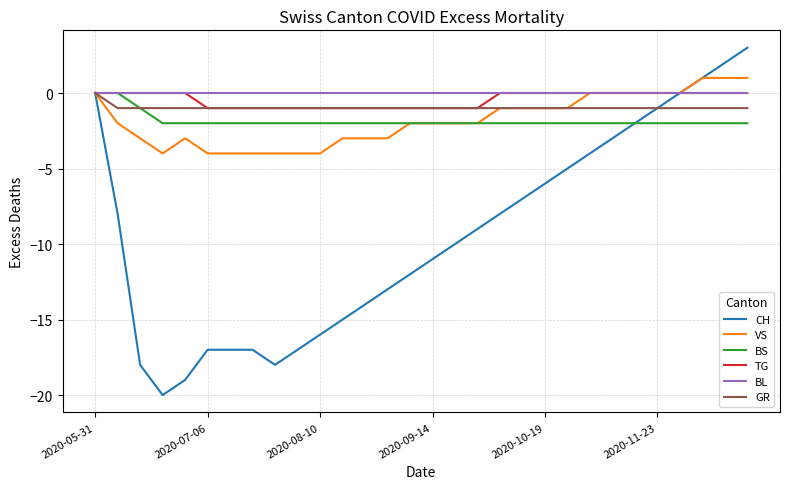

What is the maximum value shown in the chart?

3